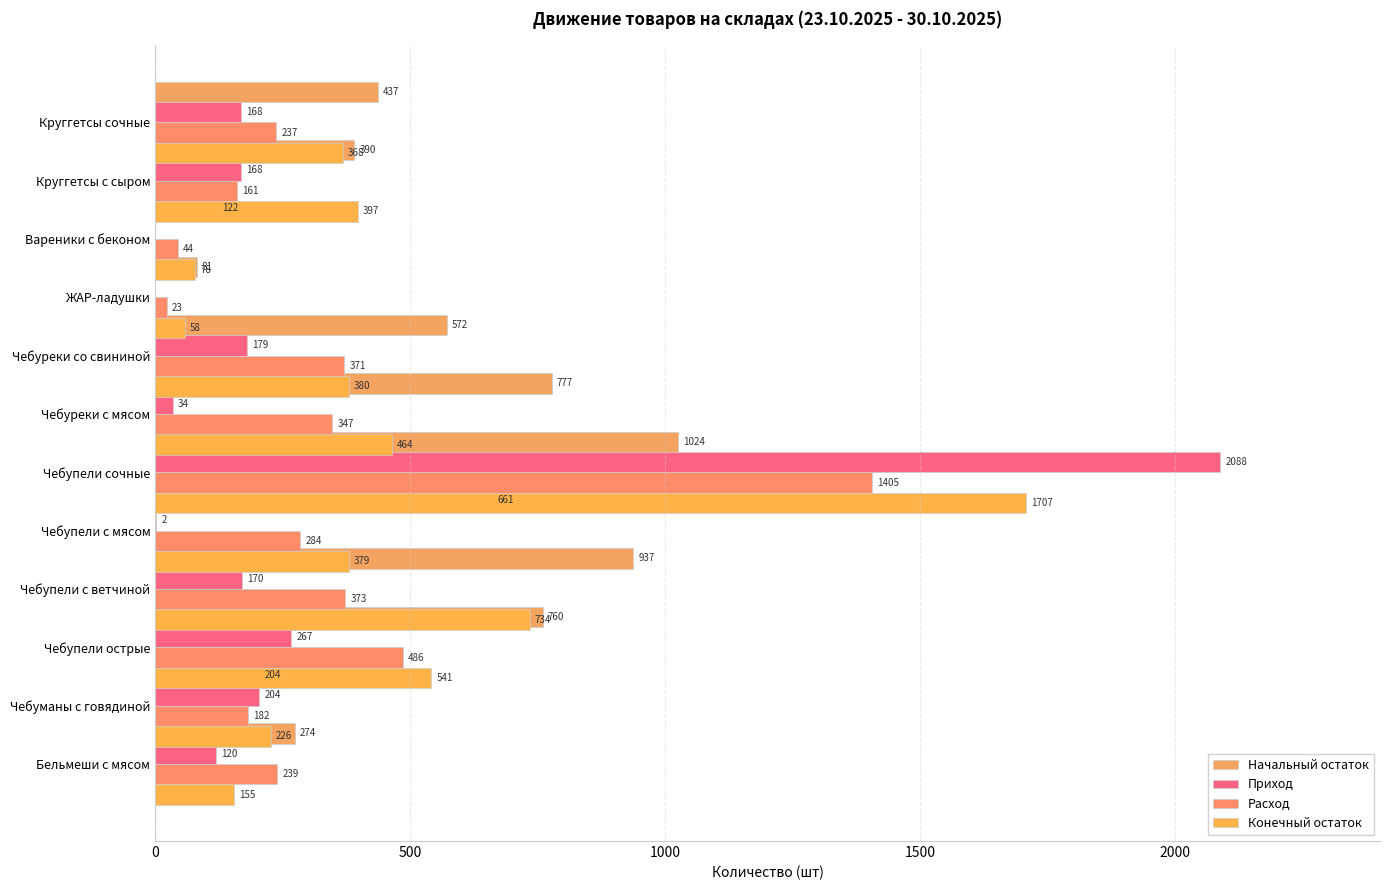

The value of Приход at Чебупели с мясом is 3. True or false?

False